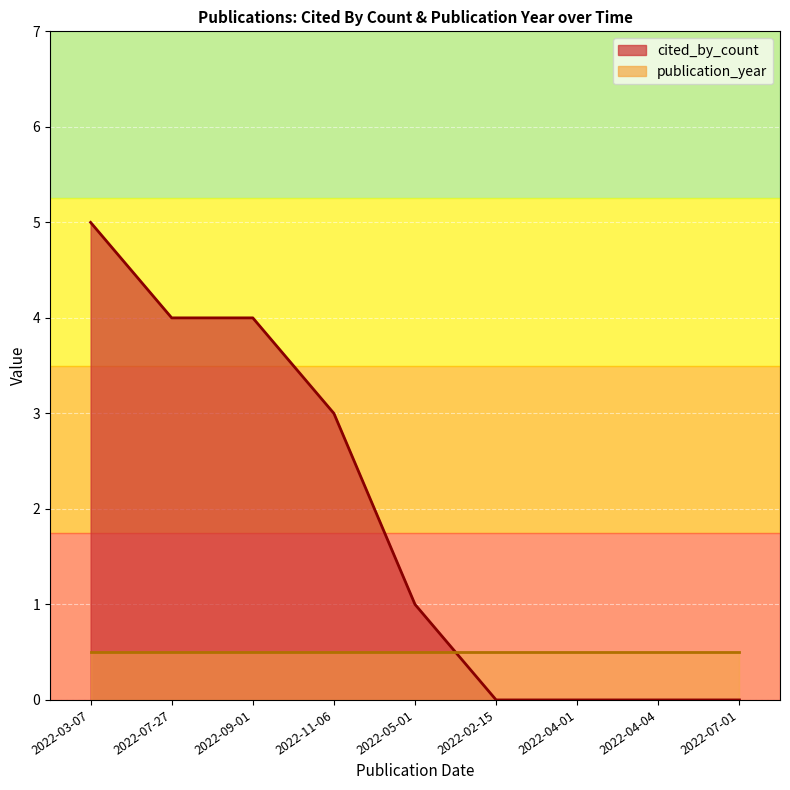

What is the difference between the values at 2022-07-01 and 2022-11-06?

3